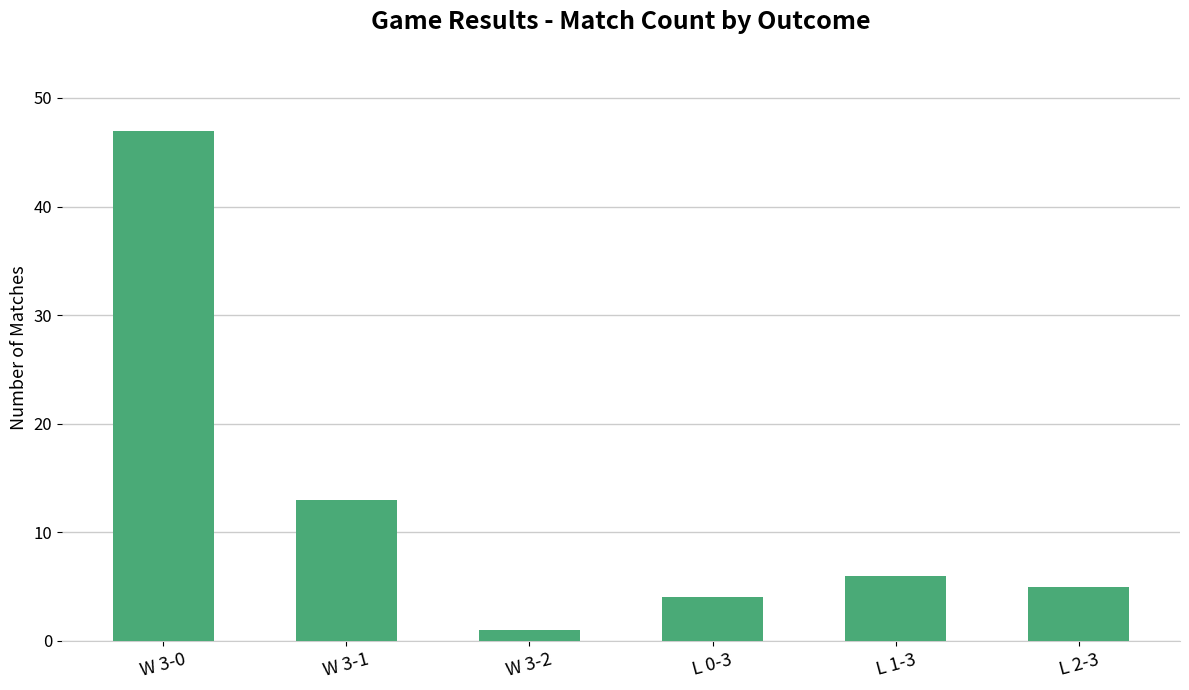

List the labels in order of value, largest first.

W 3-0, W 3-1, L 1-3, L 2-3, L 0-3, W 3-2